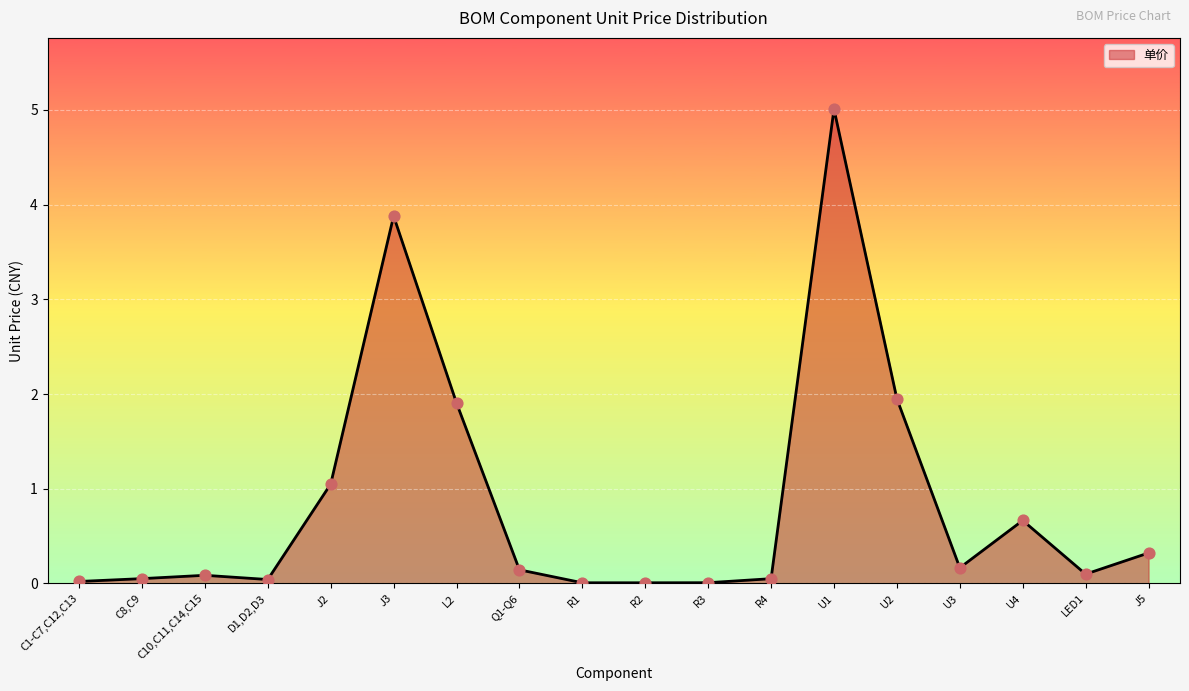

Which has a higher value, Q1-Q6 or U2?

U2